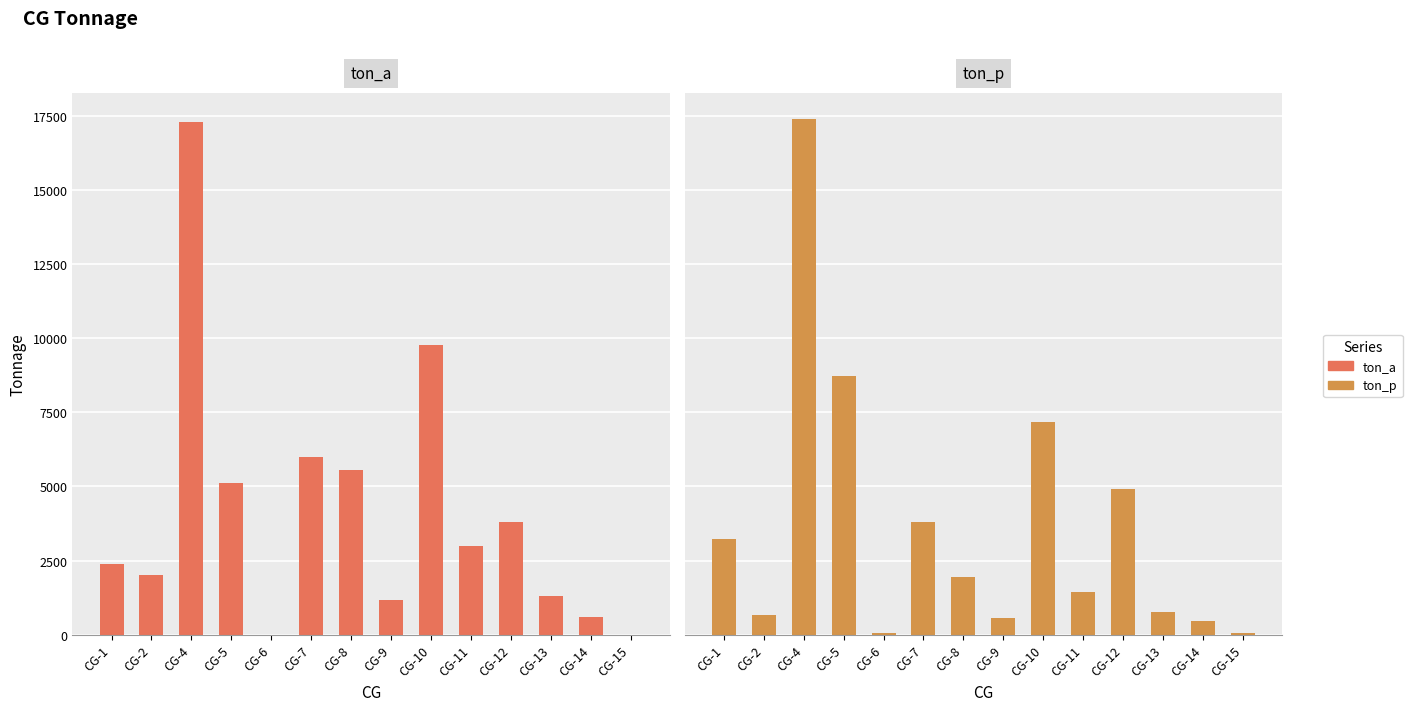

Which series changed the most between CG-9 and CG-12?

ton_p